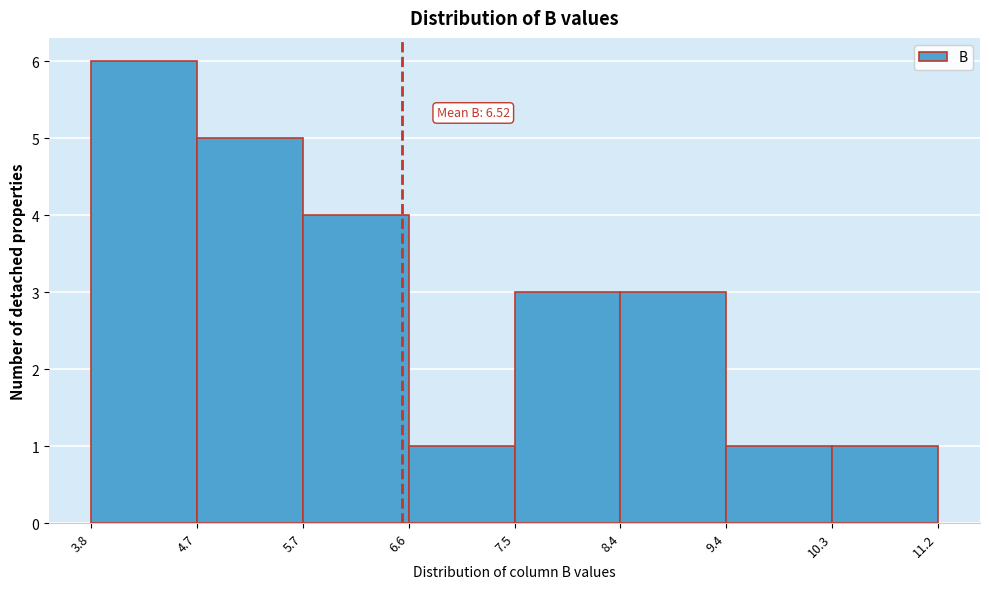

Which range on the x-axis has the tallest bar?

3.8 to 4.7